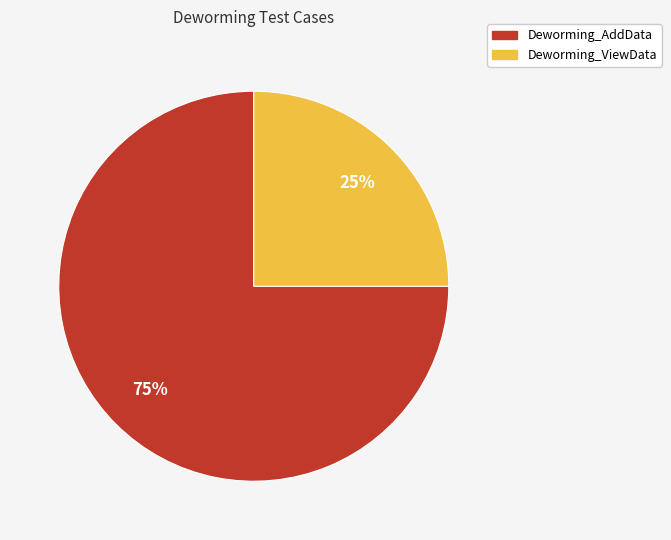

Rank the categories by value from lowest to highest.

Deworming_ViewData, Deworming_AddData